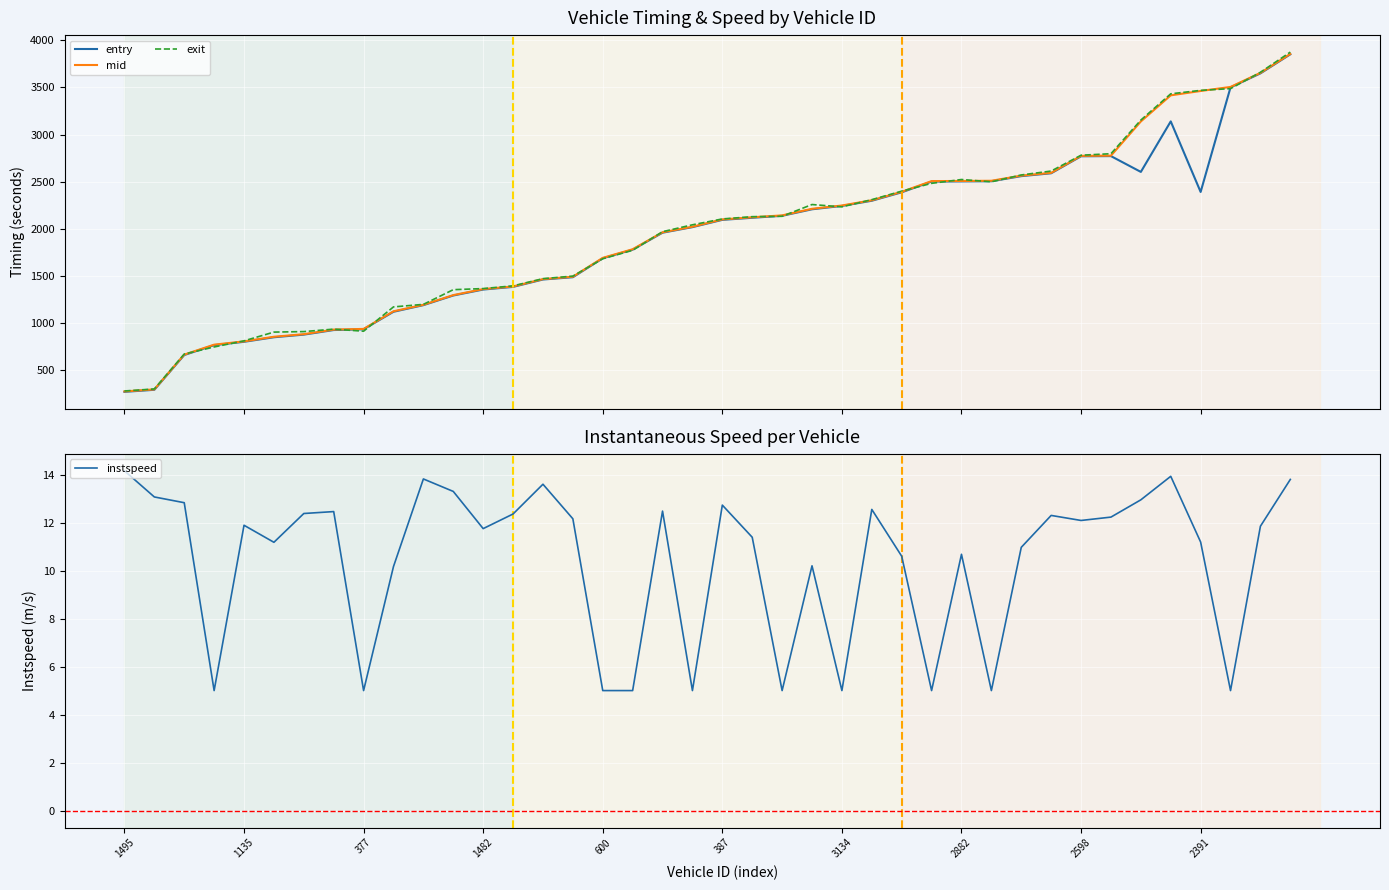

True or false: instspeed and mid intersect in this chart.

False